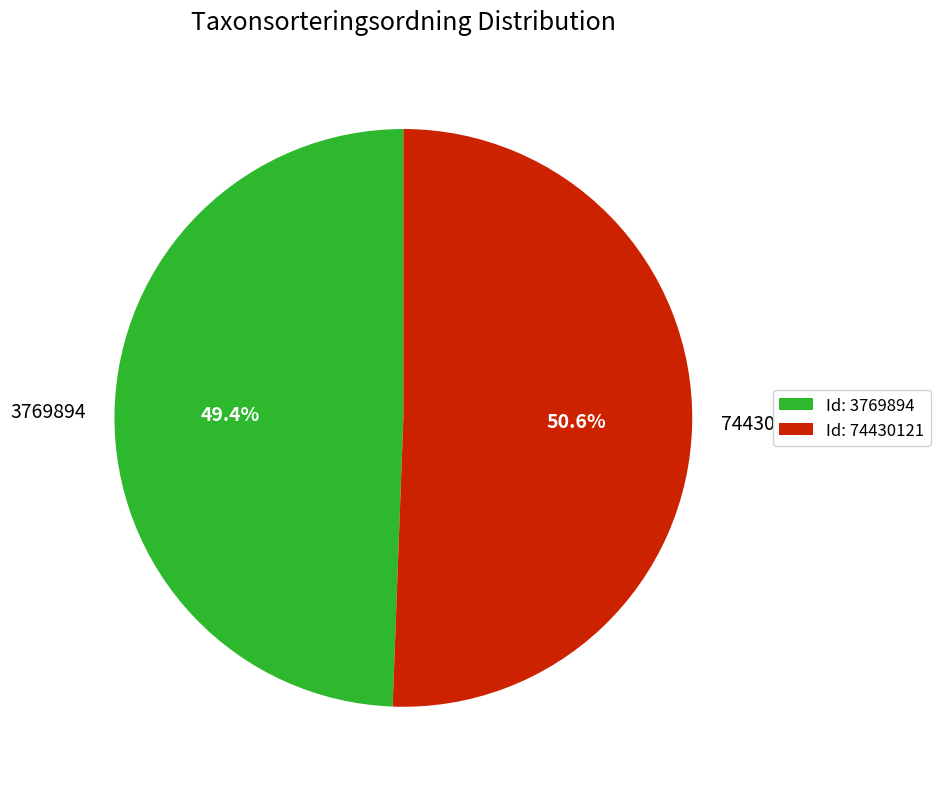

To the nearest percent, what portion does 3769894 represent?

49%